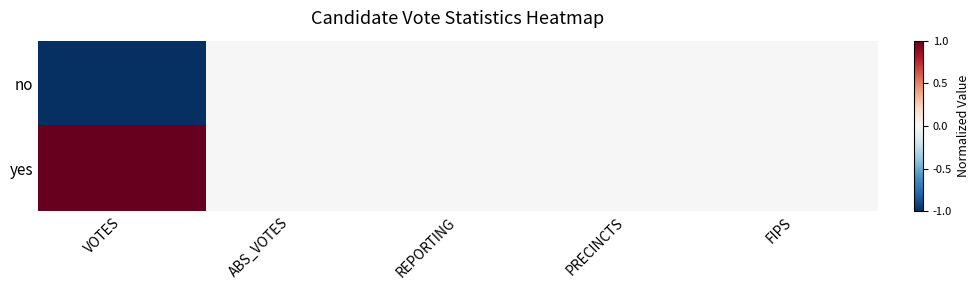

Reading left to right, what are all the values shown in this chart?

no: VOTES=-1	ABS_VOTES=0	REPORTING=0	PRECINCTS=0	FIPS=0
yes: VOTES=1	ABS_VOTES=0	REPORTING=0	PRECINCTS=0	FIPS=0